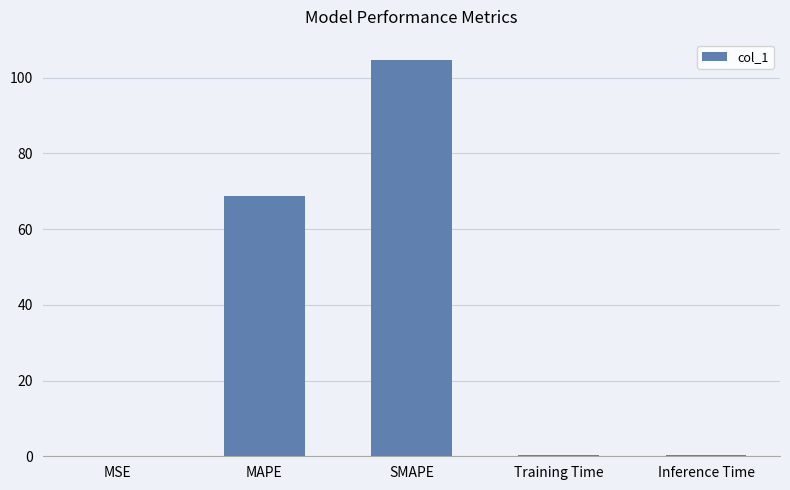

What is the greatest value displayed?

104.8